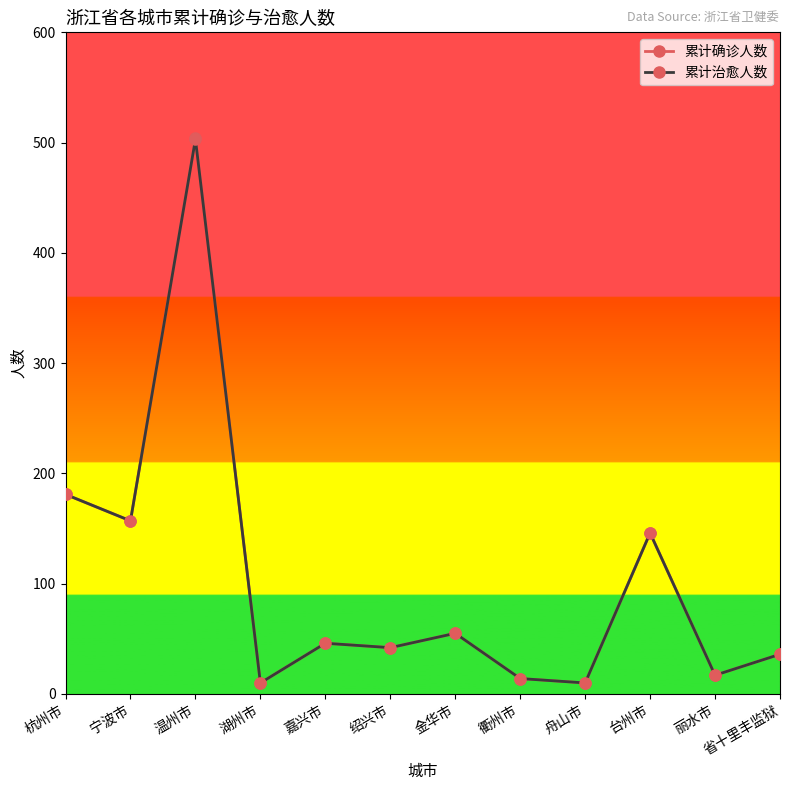

At which category does 累计确诊人数 reach its first local valley?

宁波市